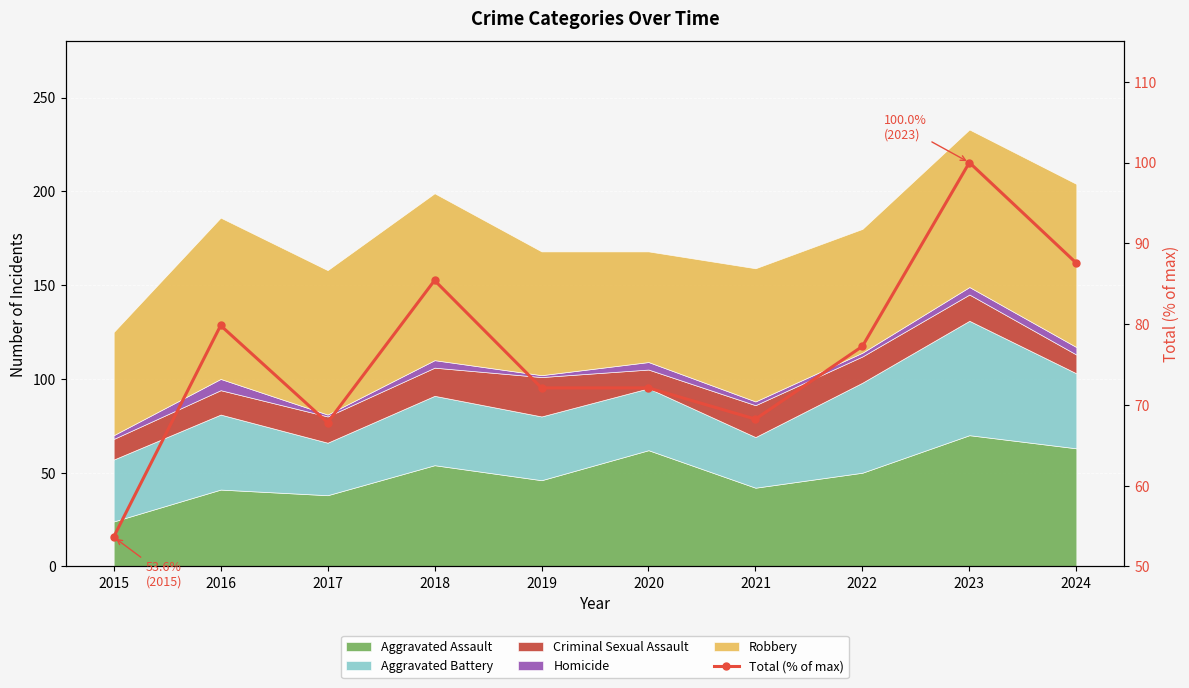

Between 2019 and 2015, which is larger?

2019